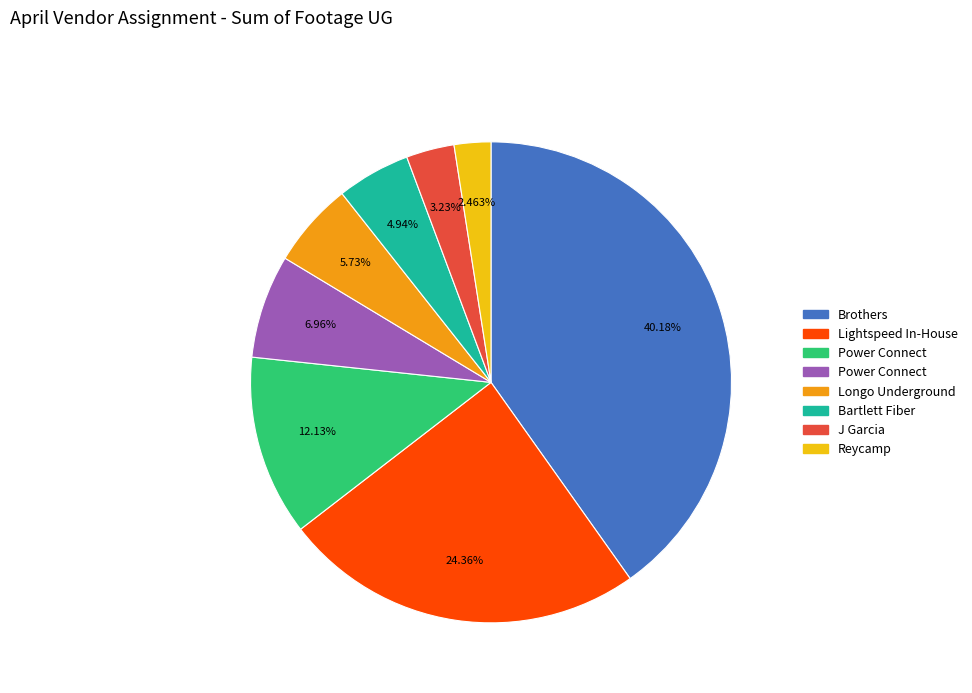

Is there a majority slice in this chart?

No